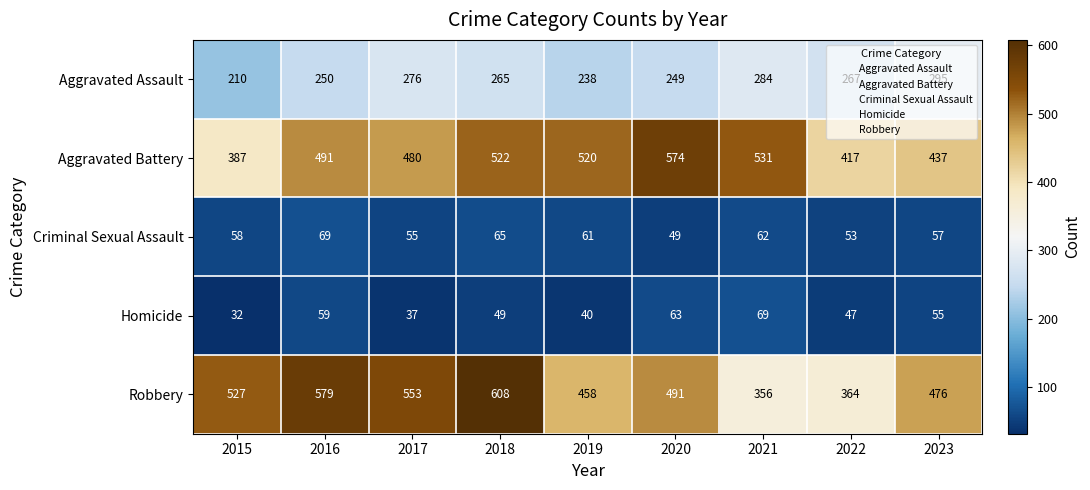

What is the sum of all Aggravated Assault values?

2334